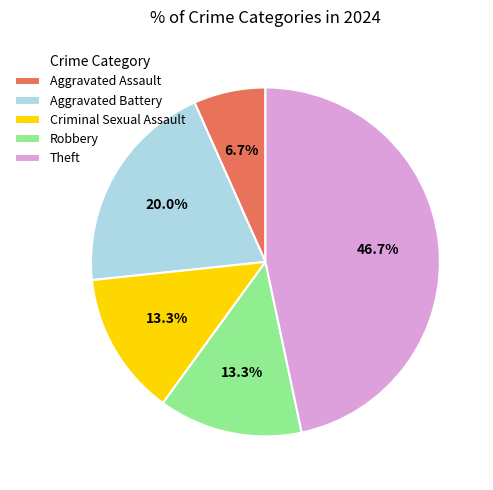

What percentage do Robbery and Aggravated Assault together represent?

20.0%